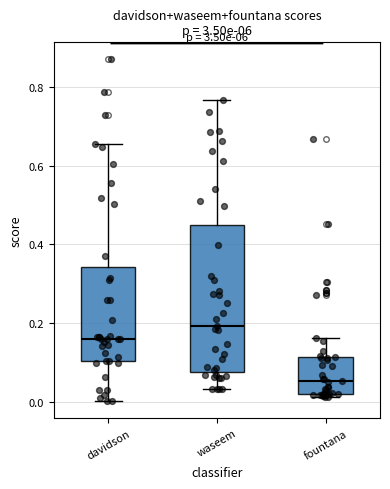

Where does the lower whisker of the box for waseem end on the y-axis? The values are not printed on the chart, so give them approximately, as read against the axis.

0.04